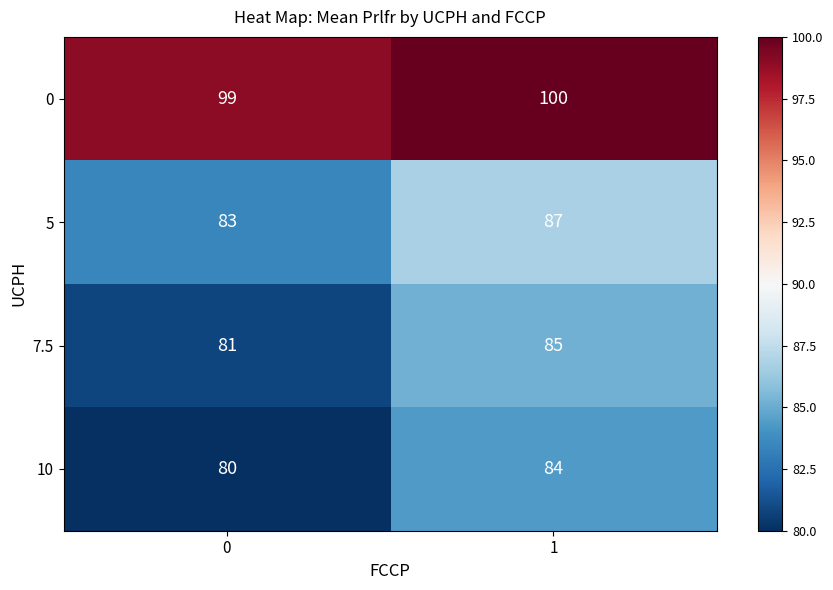

Reading right to left, list all the values displayed in this chart.

0: 100	99
5: 87	83
7.5: 85	81
10: 84	80